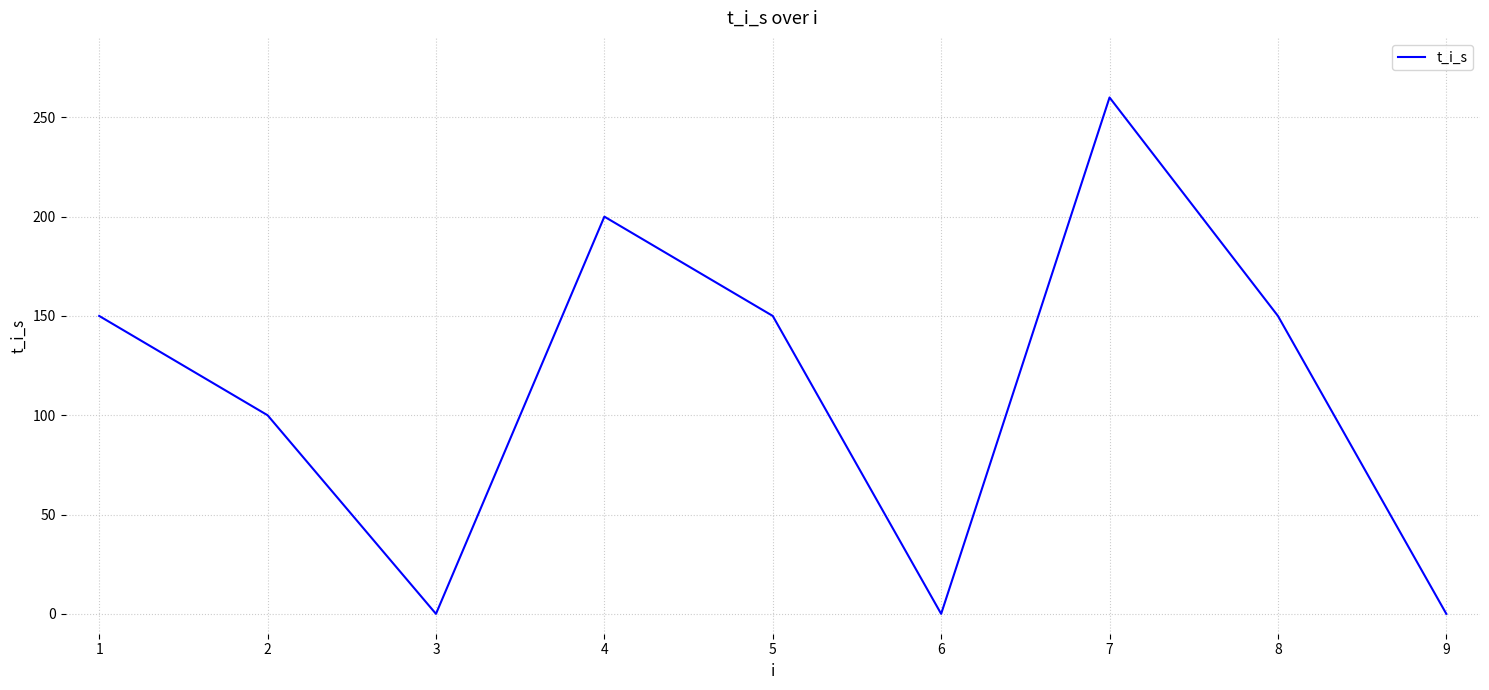

What is the maximum value shown in the chart?

260